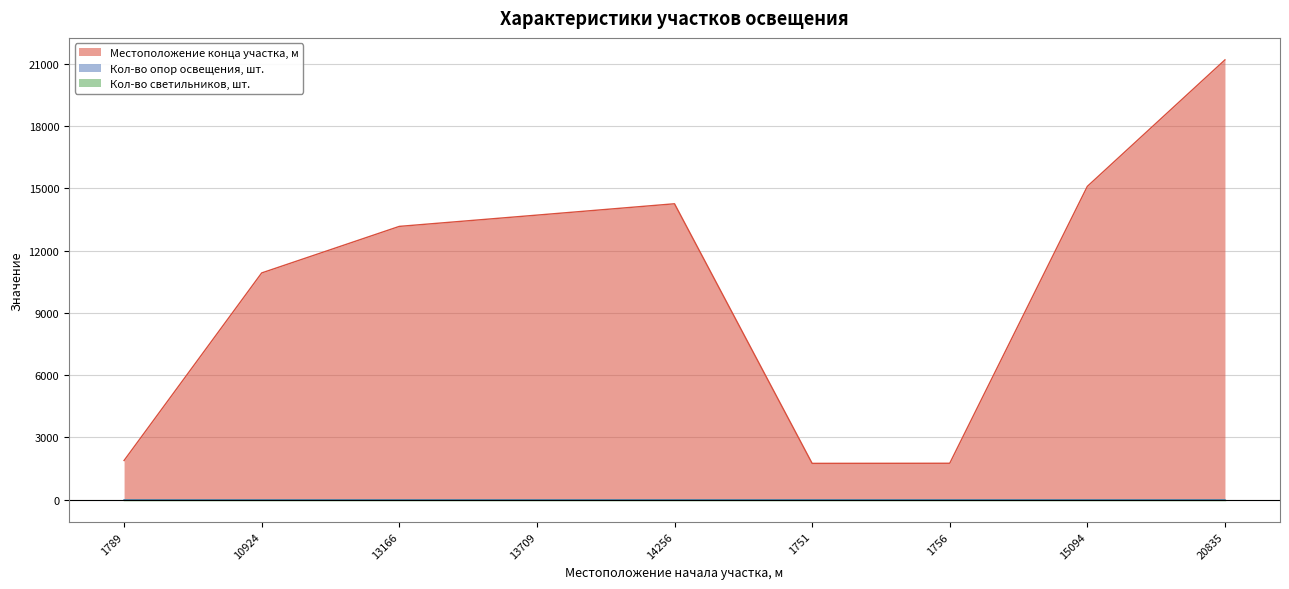

The Местоположение конца участка, м series shows 26593 at 15094. True or false?

False